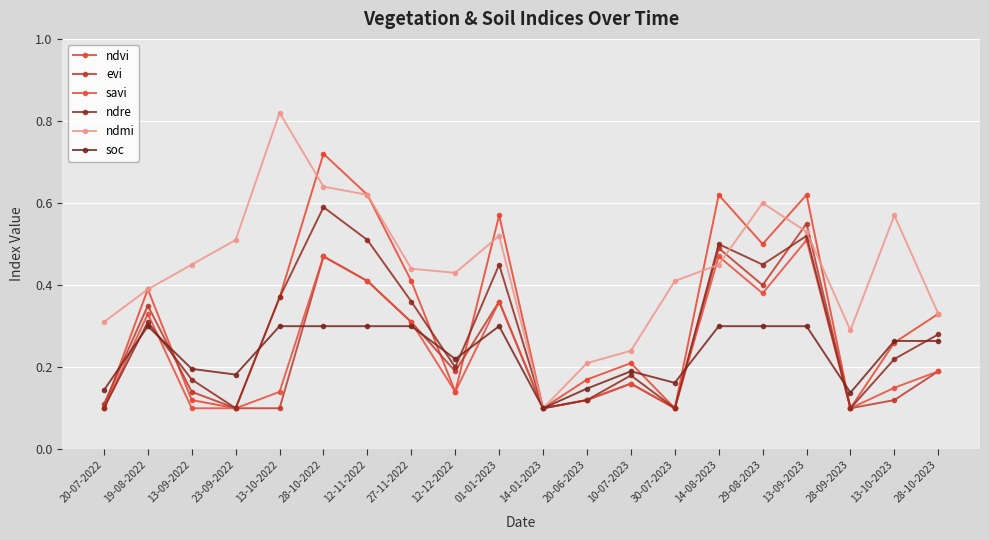

What is the label of the 11th point from the right?

01-01-2023